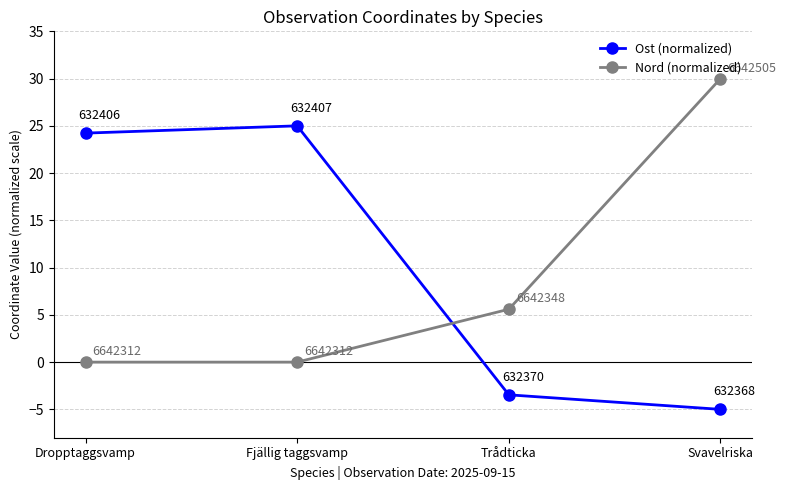

At Svavelriska, list the series in order from smallest to largest.

Ost (normalized), Nord (normalized)